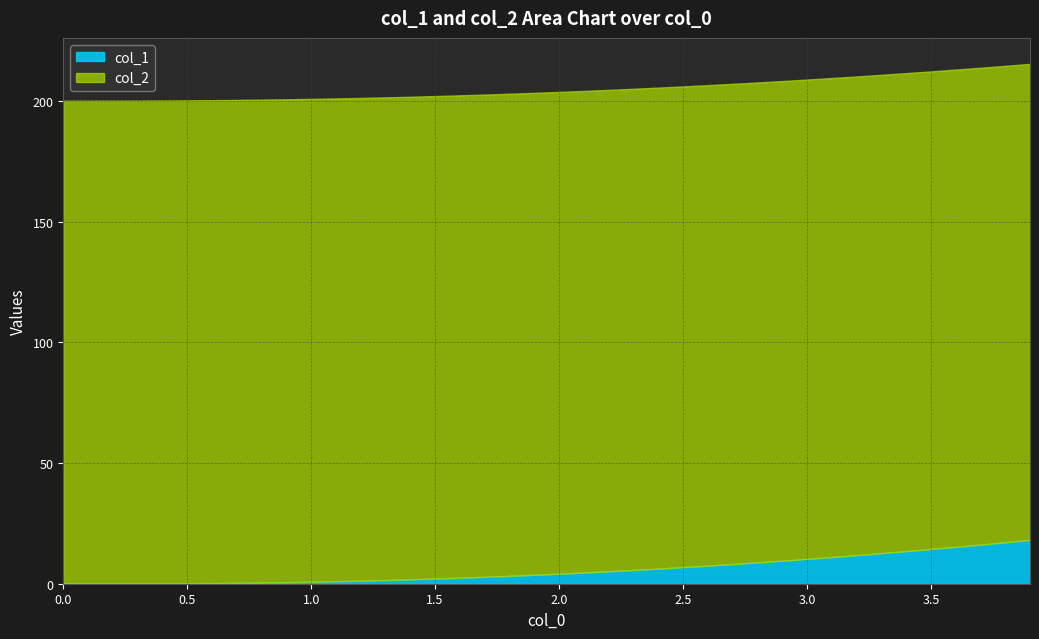

What is the highest value of the col_2 series?

215.3